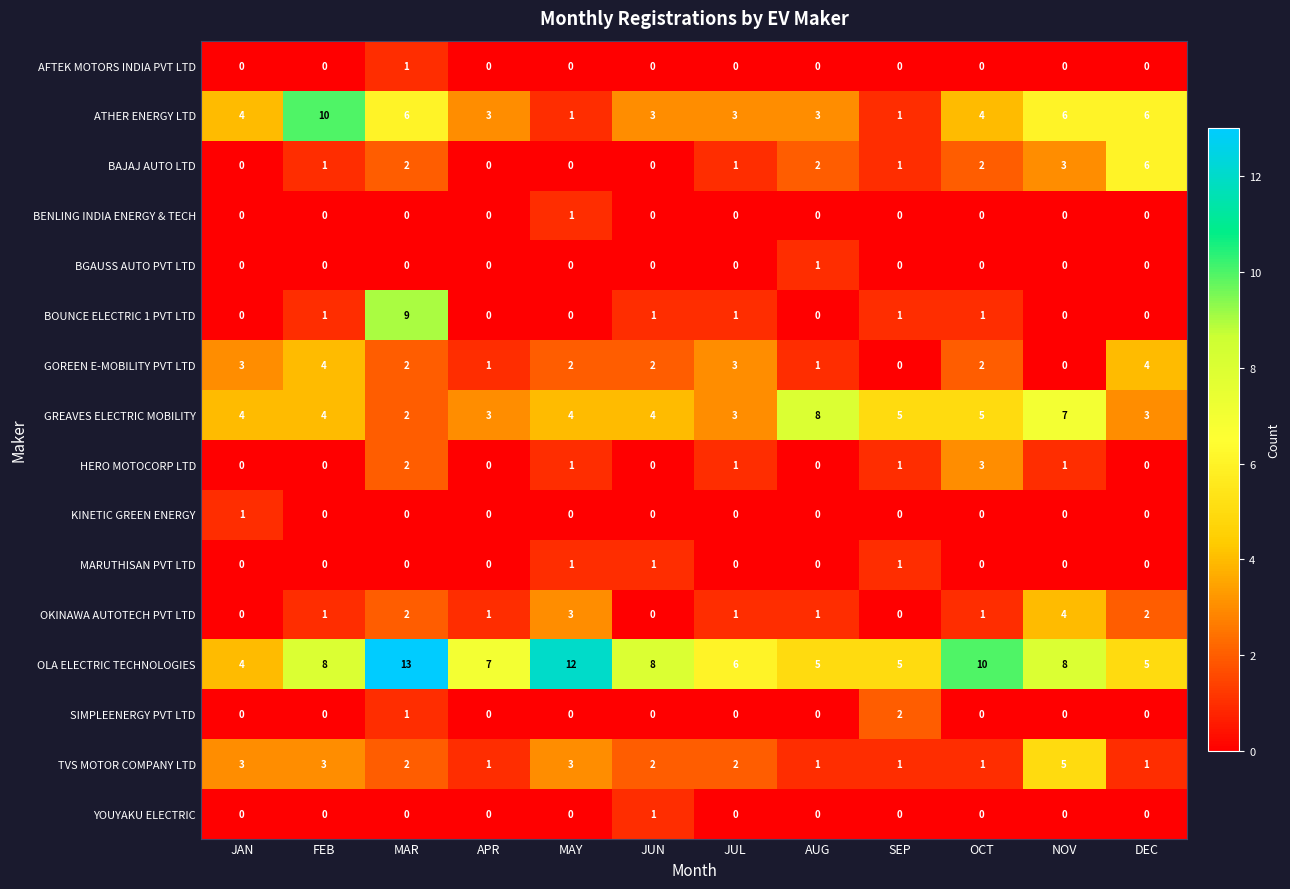

Is it true that ATHER ENERGY LTD equals 6 at NOV?

True